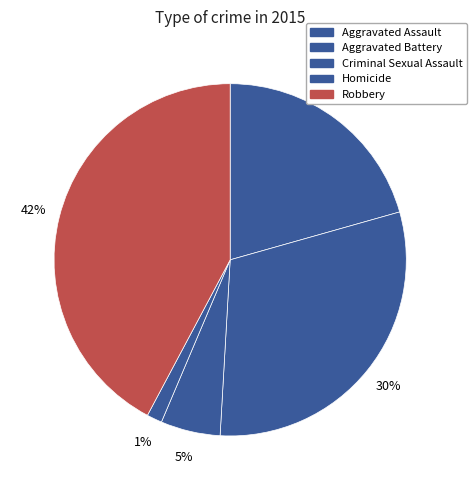

What is the change in value from Criminal Sexual Assault to Homicide?

-29